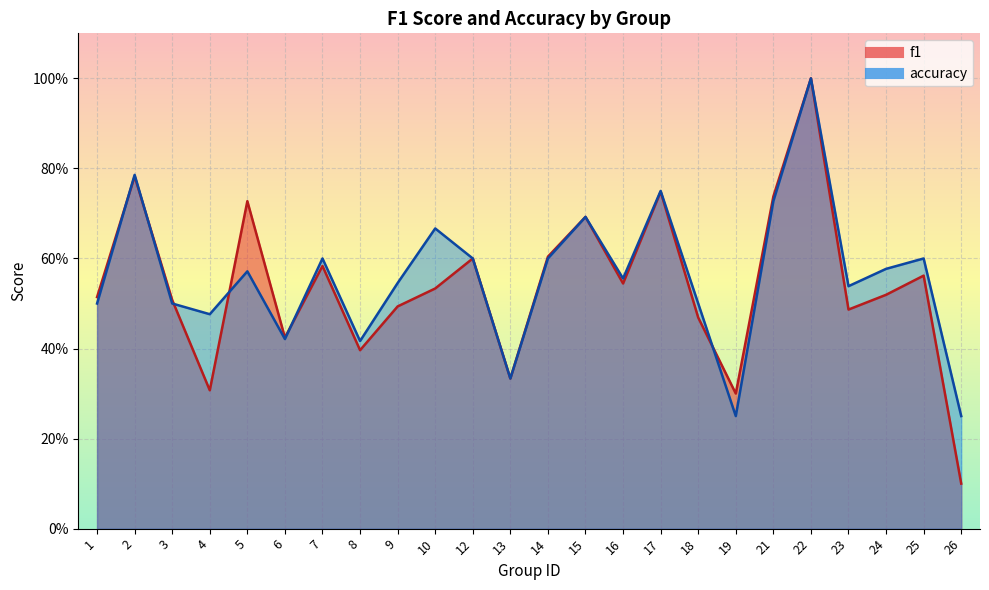

What is the greatest value displayed?

1.0